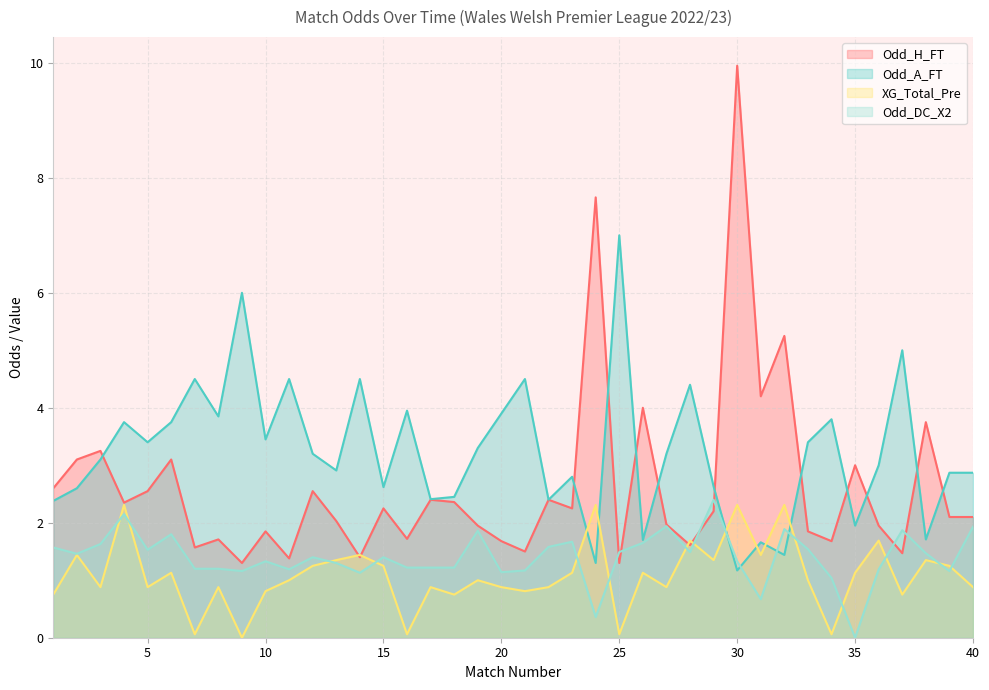

In Odd_H_FT, how many points are lower than both neighbors (excluding endpoints)?

13